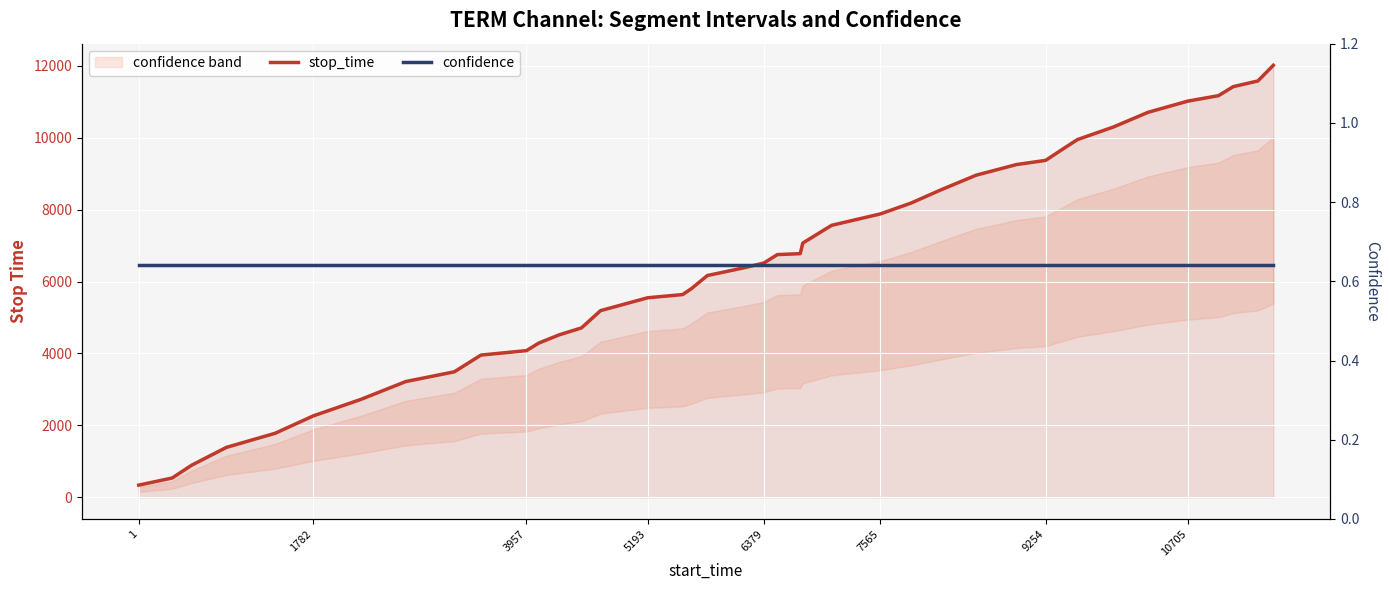

Which category has the lowest value in the confidence series?

1